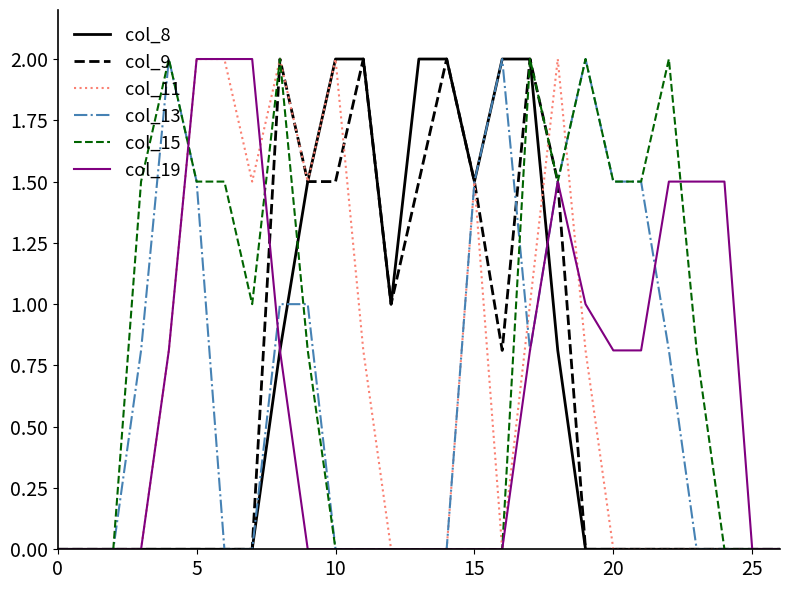

Does the chart display data point markers on the line(s)?

No